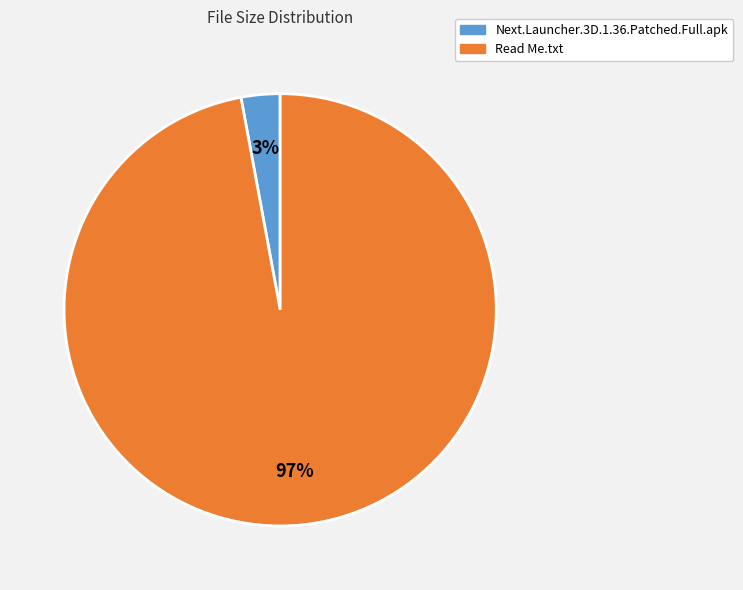

The Next.Launcher.3D.1.36.Patched.Full.apk slice represents 3% of the pie. True or false?

True